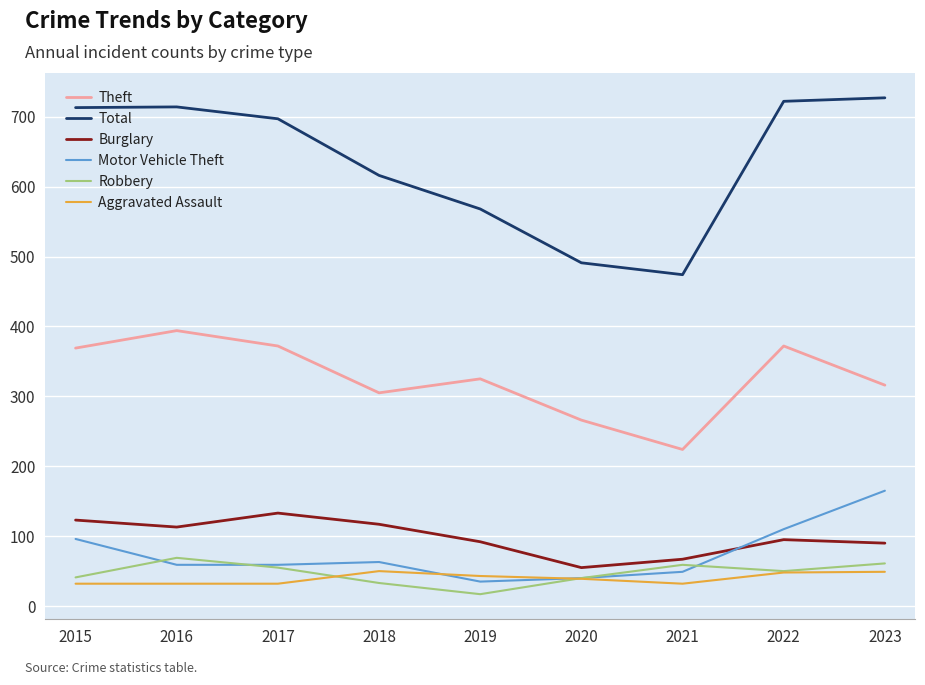

Which series has the largest total across all categories?

Total